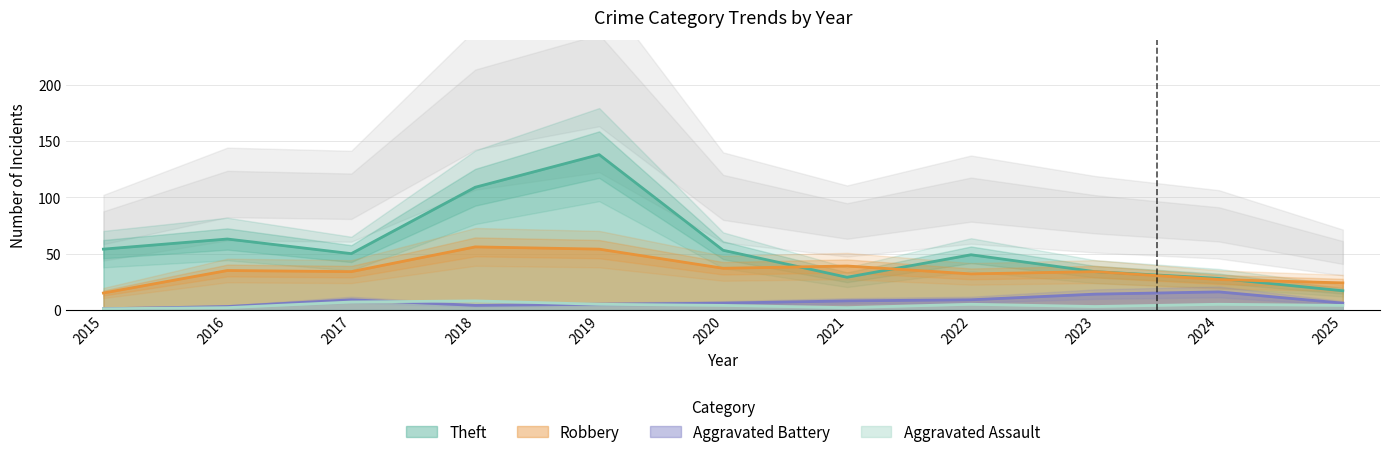

Reading left to right, list all the values displayed in this chart.

Theft: 2015=54	2016=63	2017=50	2018=109	2019=138	2020=53	2021=29	2022=49	2023=34	2024=28	2025=17
Robbery: 2015=15	2016=35	2017=34	2018=56	2019=54	2020=37	2021=39	2022=32	2023=34	2024=27	2025=24
Aggravated Battery: 2015=1	2016=3	2017=9	2018=4	2019=5	2020=6	2021=8	2022=9	2023=14	2024=16	2025=6
Aggravated Assault: 2015=1	2016=2	2017=7	2018=8	2019=5	2020=4	2021=2	2022=5	2023=3	2024=5	2025=4